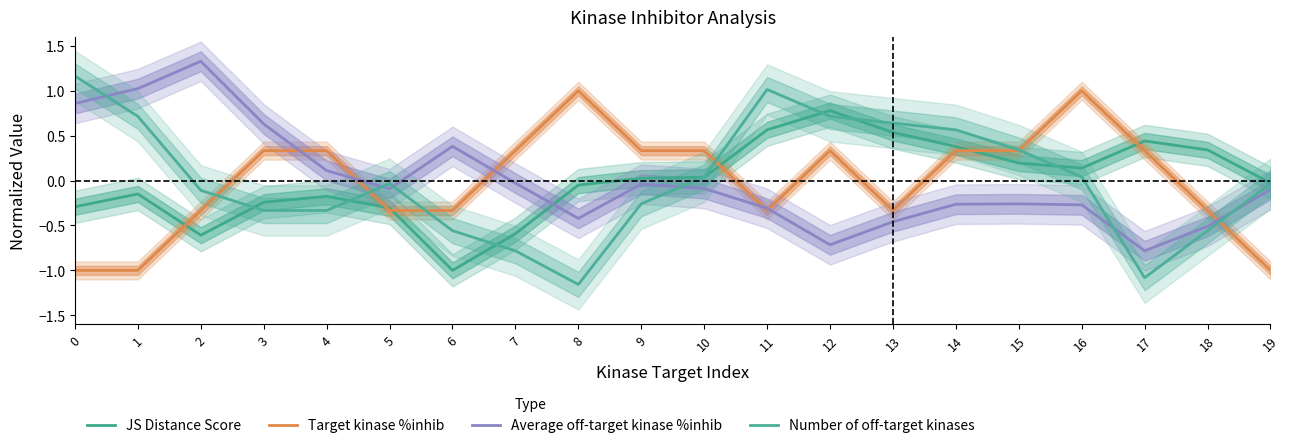

Between 2 and 13, which series saw the biggest shift?

Average off-target kinase %inhib